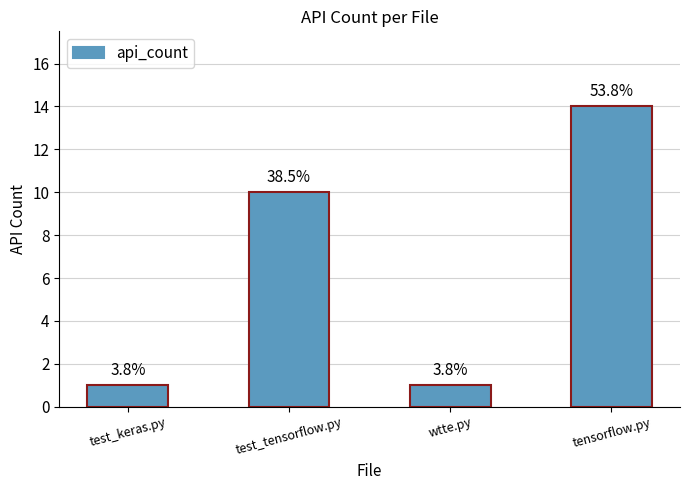

What is the sum of all values?

26